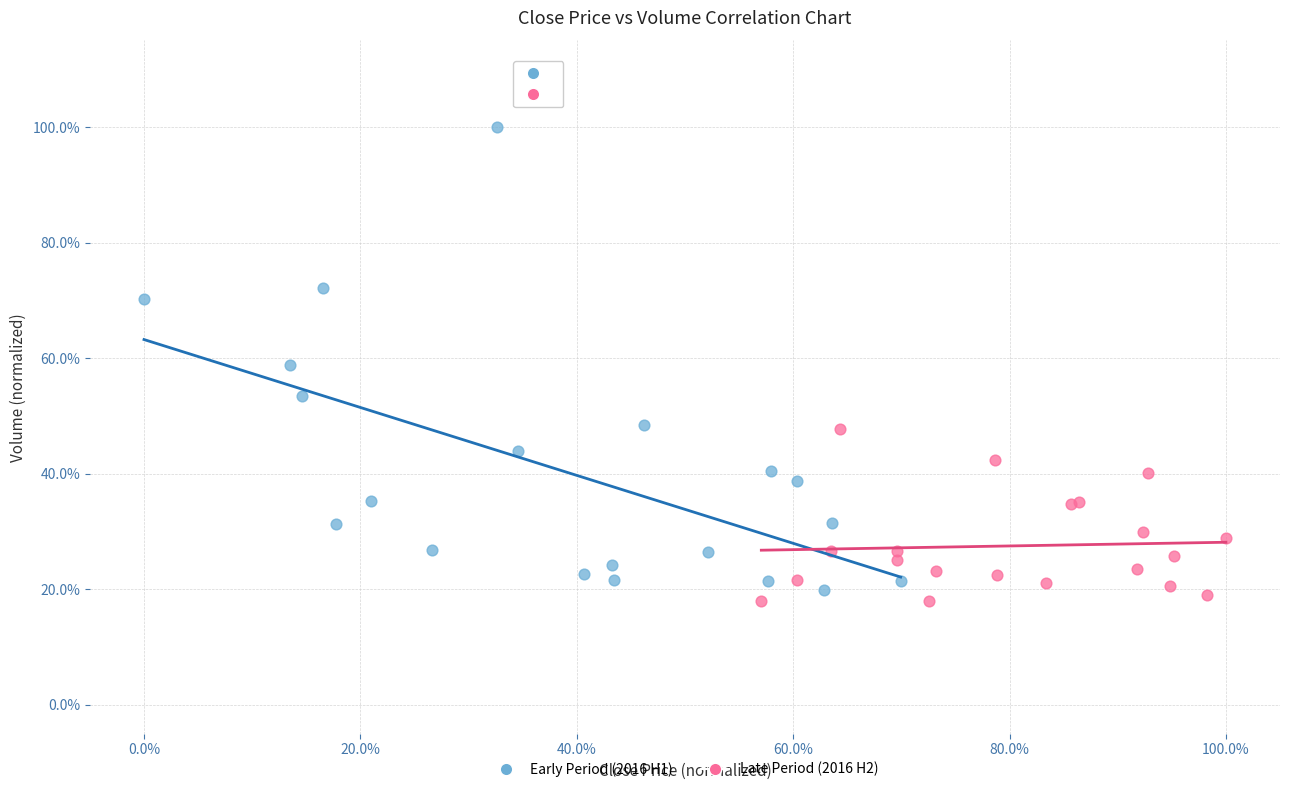

Which series contains the lowest Y value?

Late Period (2016 H2)